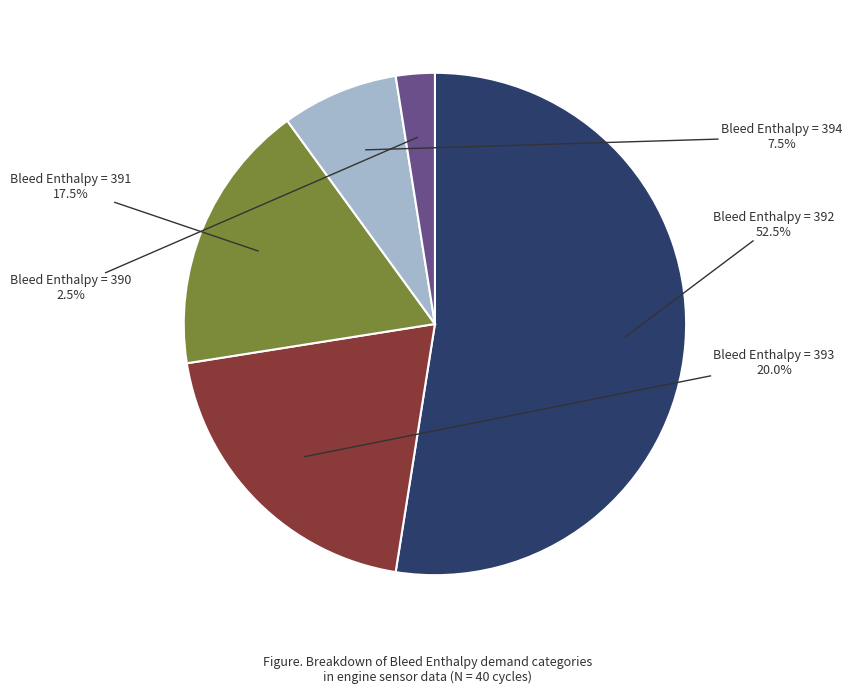

Count the number of slices in the pie.

5